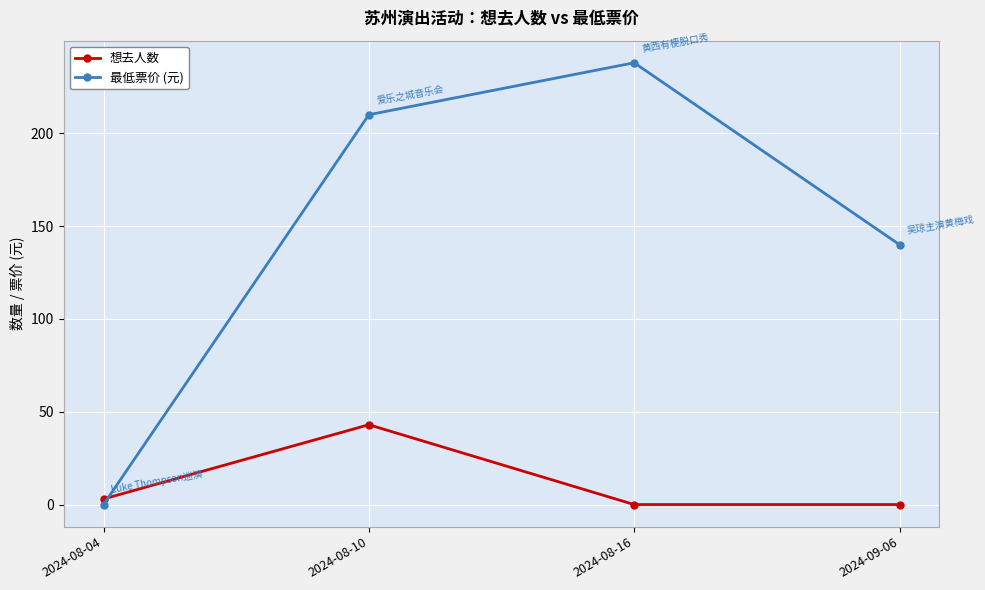

What position from the right is 2024-08-04?

4